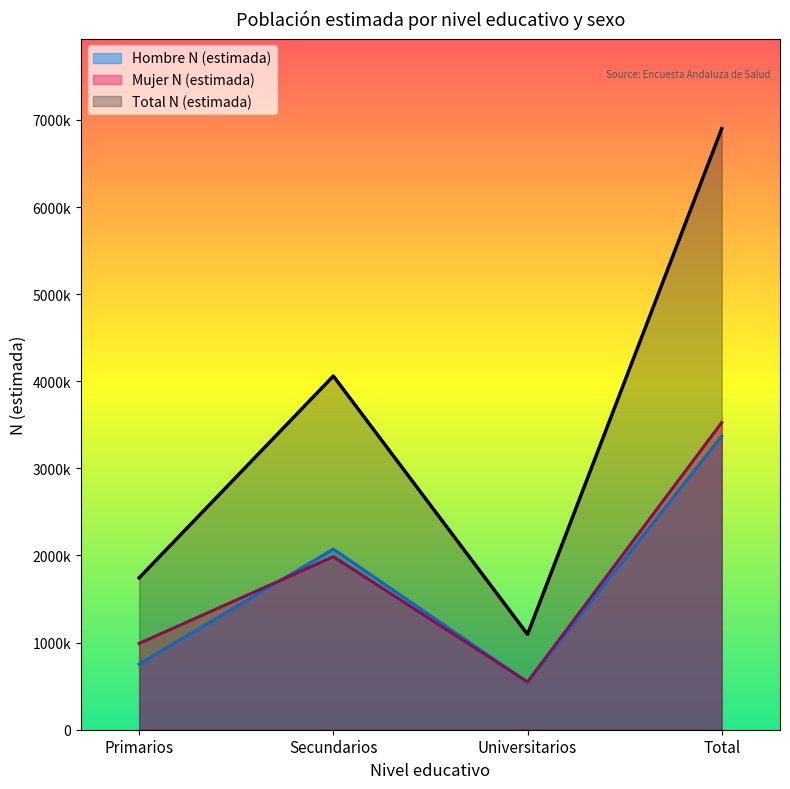

How many distinct data groups are displayed?

3